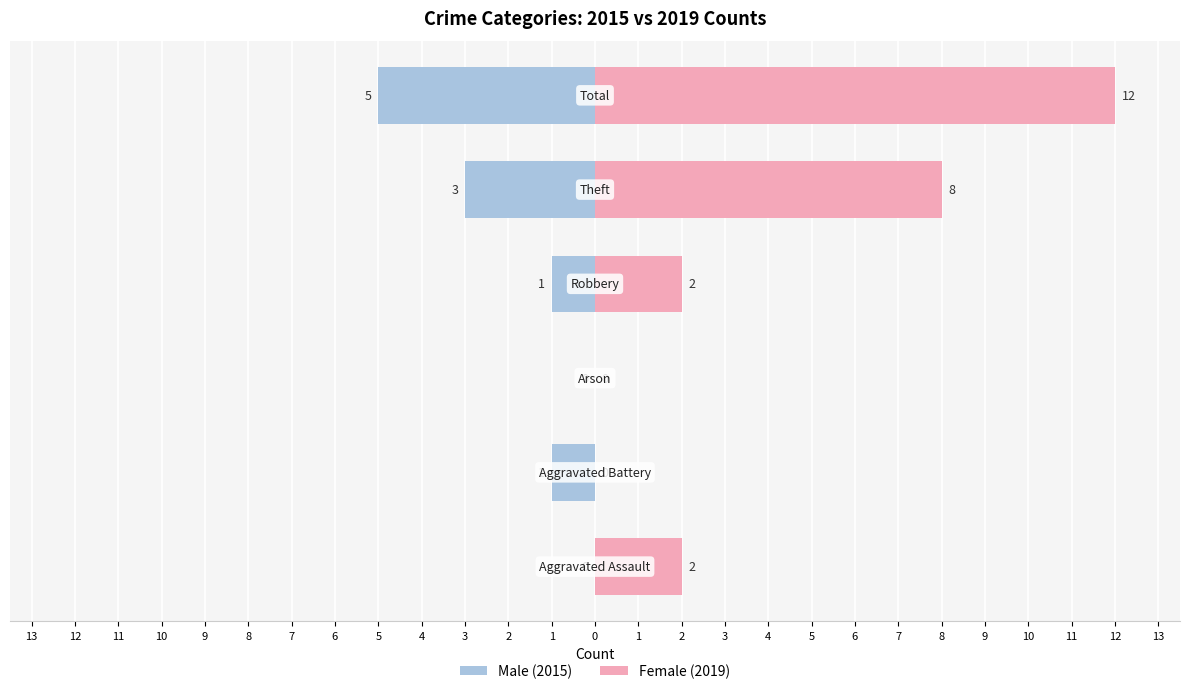

How many bars are there in each group?

2